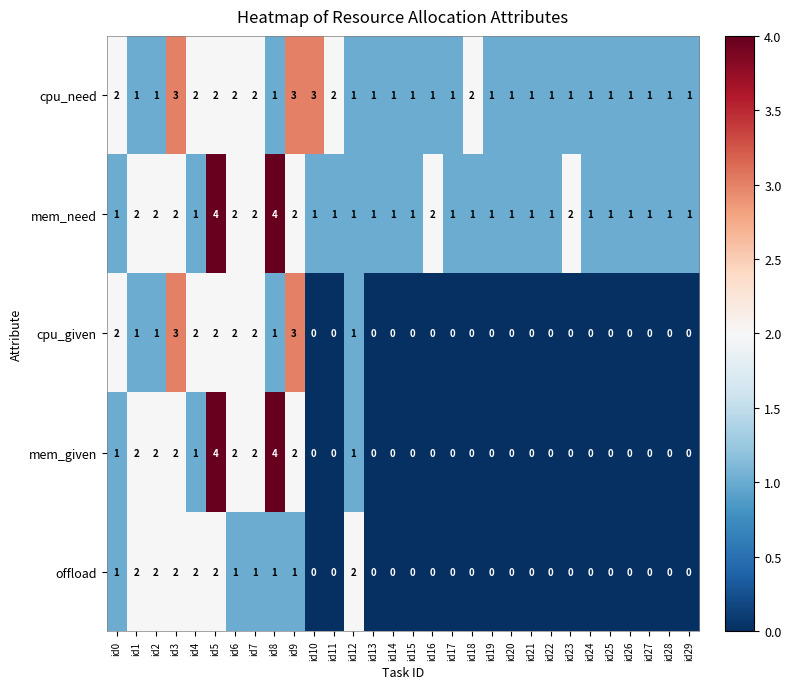

Which series has the widest spread of values?

mem_given